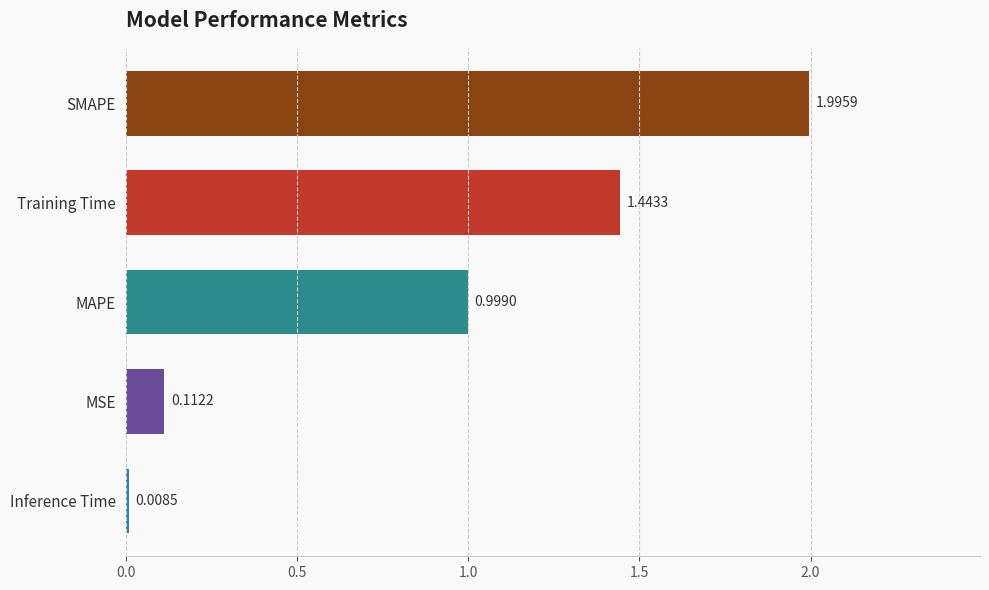

Rank the categories by value from highest to lowest.

SMAPE, Training Time, MAPE, MSE, Inference Time